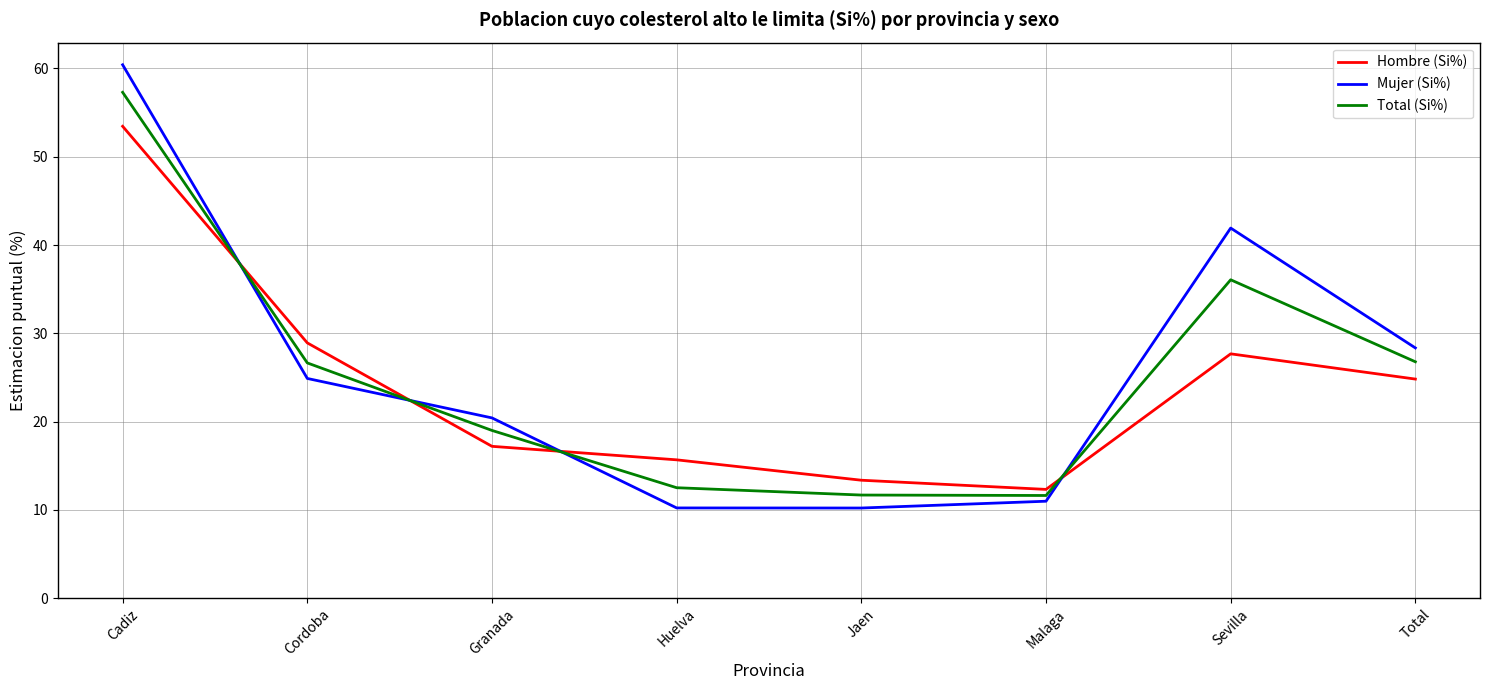

Between Jaen and Sevilla, which series saw the biggest shift?

Mujer (Si%)